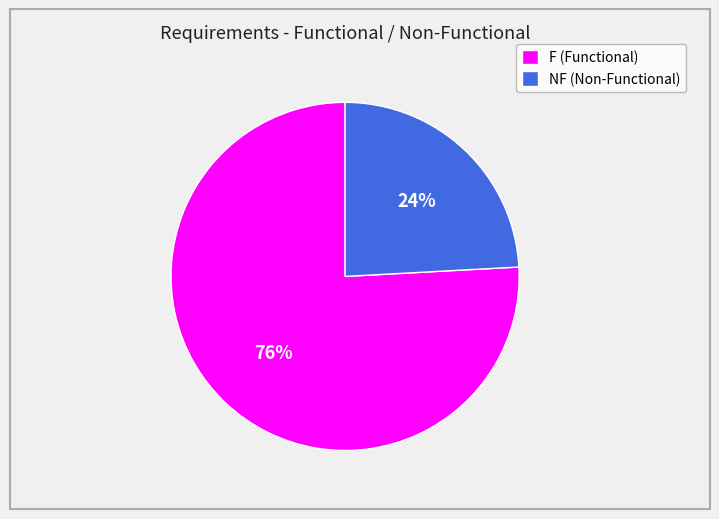

Approximately how many times larger is the value at NF compared to F?

0.3